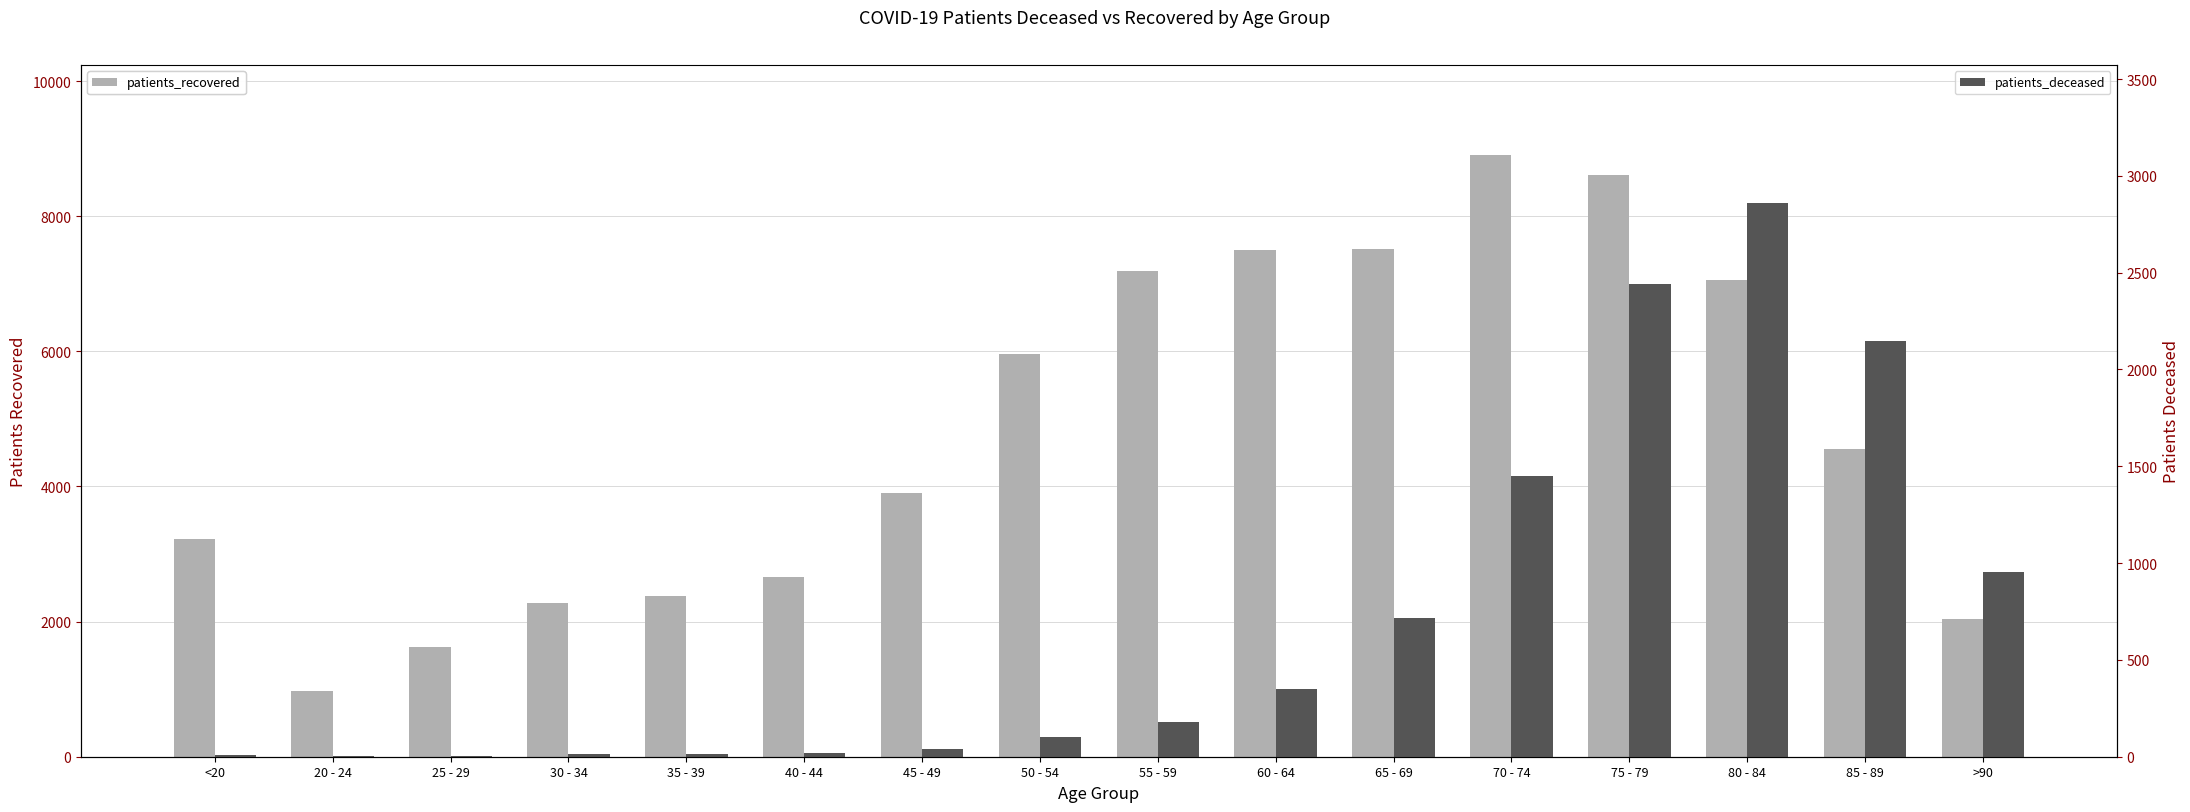

True or false: patients_recovered has a value of 7512 at 65 - 69.

True